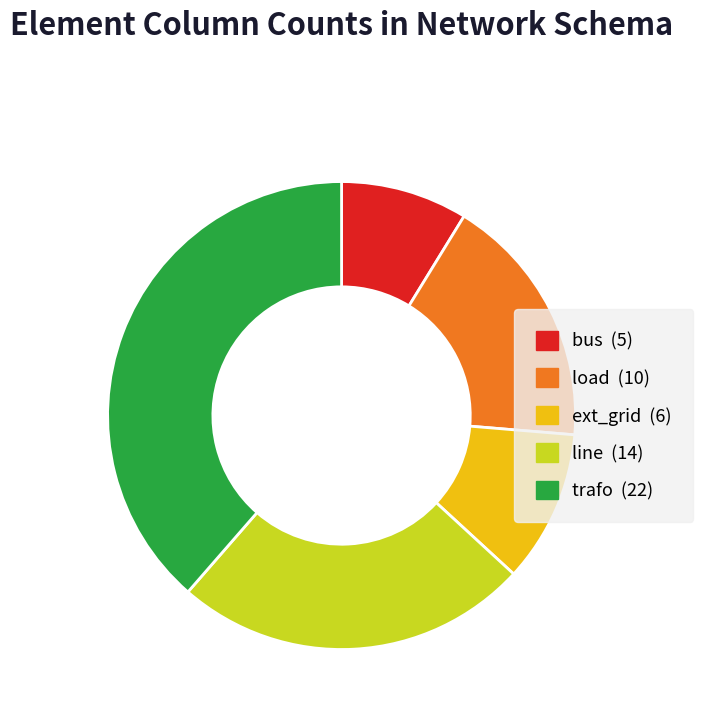

True or false: ext_grid accounts for 11% of the total.

True